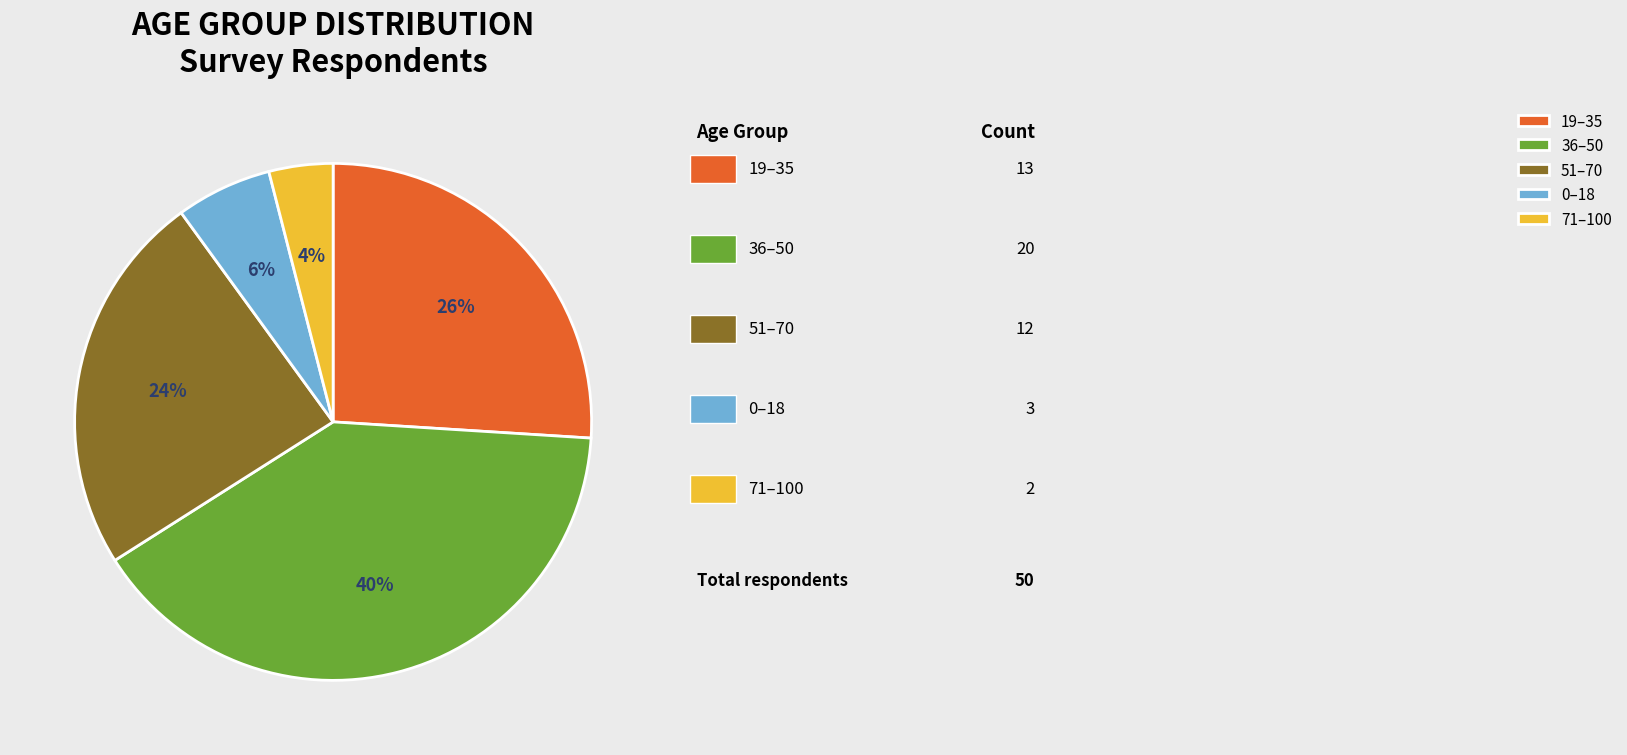

Which category has the smallest portion of the pie?

71–100